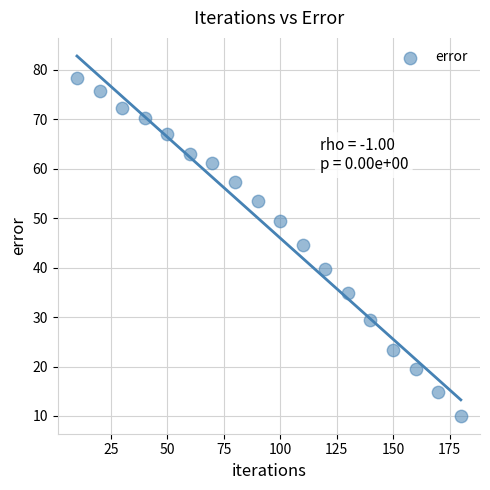

What is the range of Y values (max minus min)?

68.4